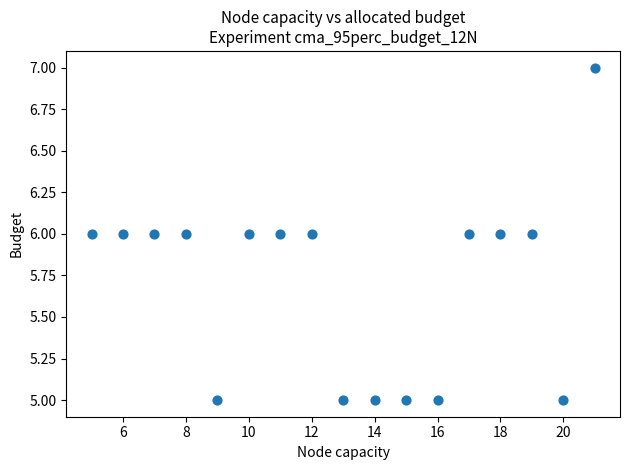

What is the range of X values (max minus min)?

16